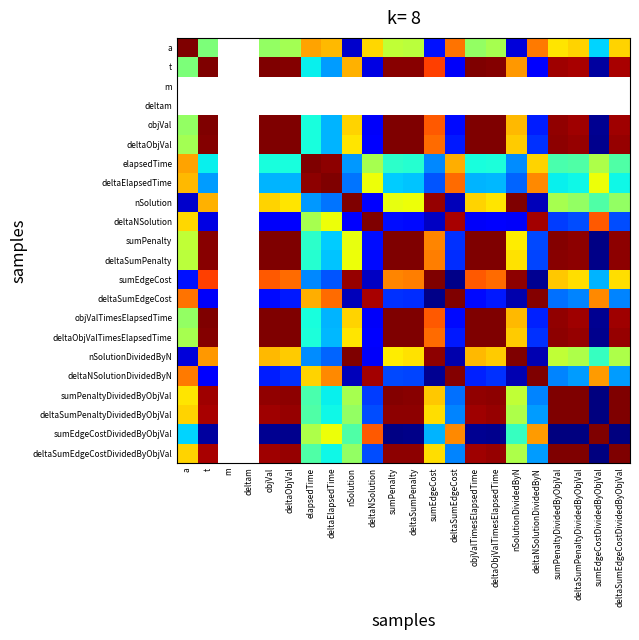

What is the difference between the maximum and minimum values in the objVal series?

2.0